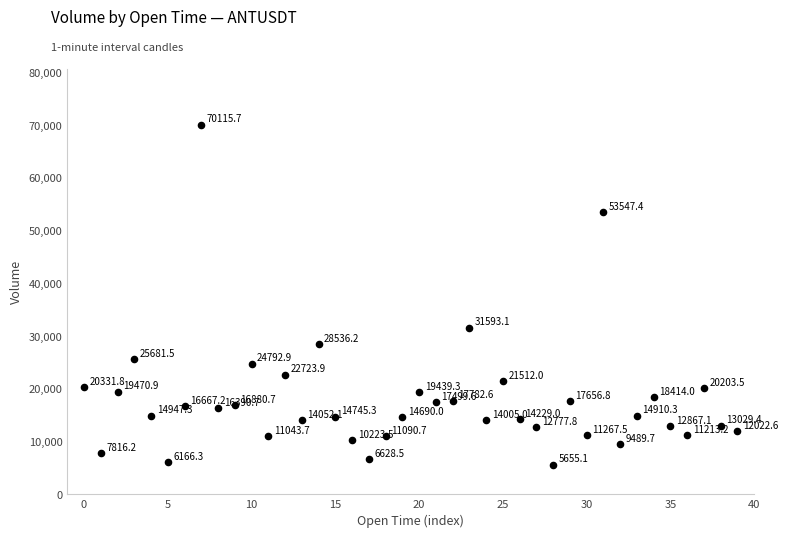

What Y value in the scatter plot is closest to 37885?

31593.1